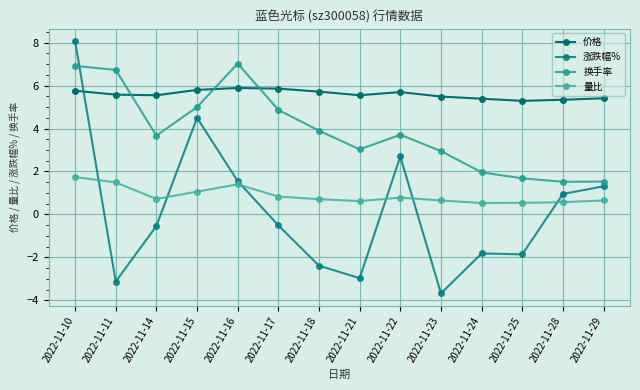

Does the chart have visible grid lines?

Yes